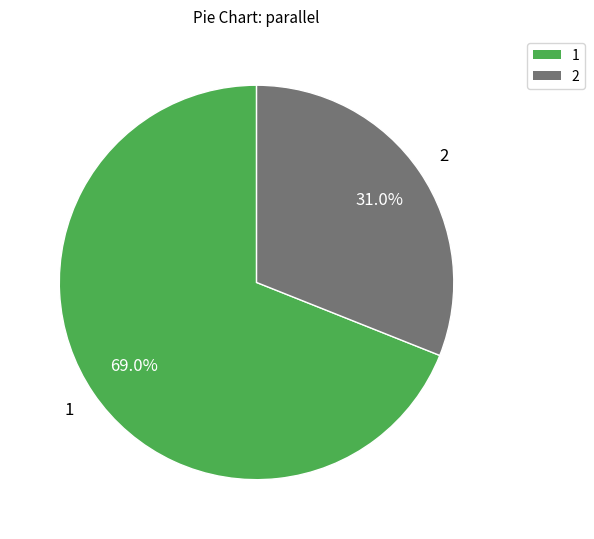

What is the largest slice in the pie chart?

1